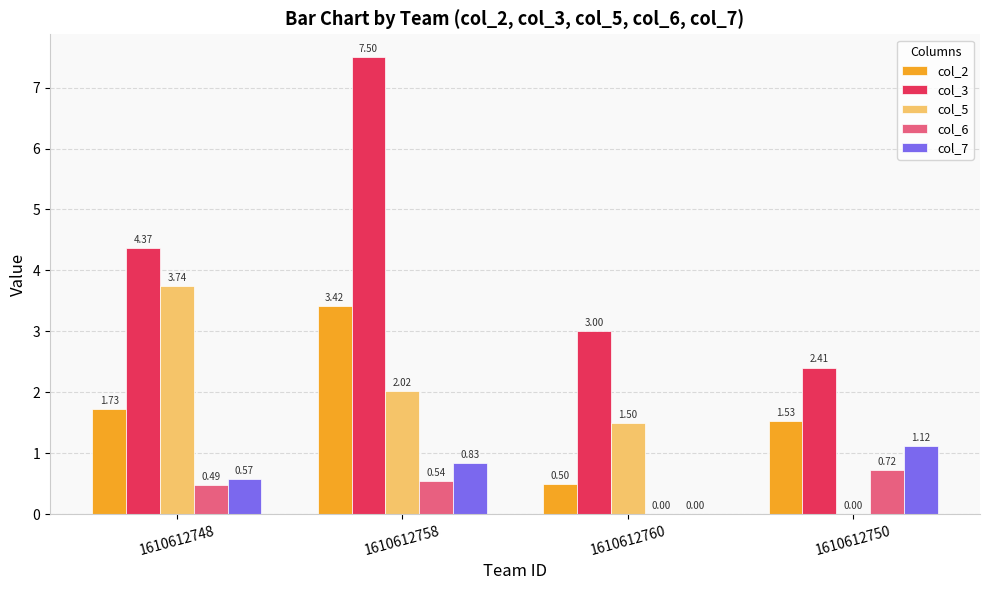

Between 1610612748 and 1610612750, which series saw the biggest shift?

col_5